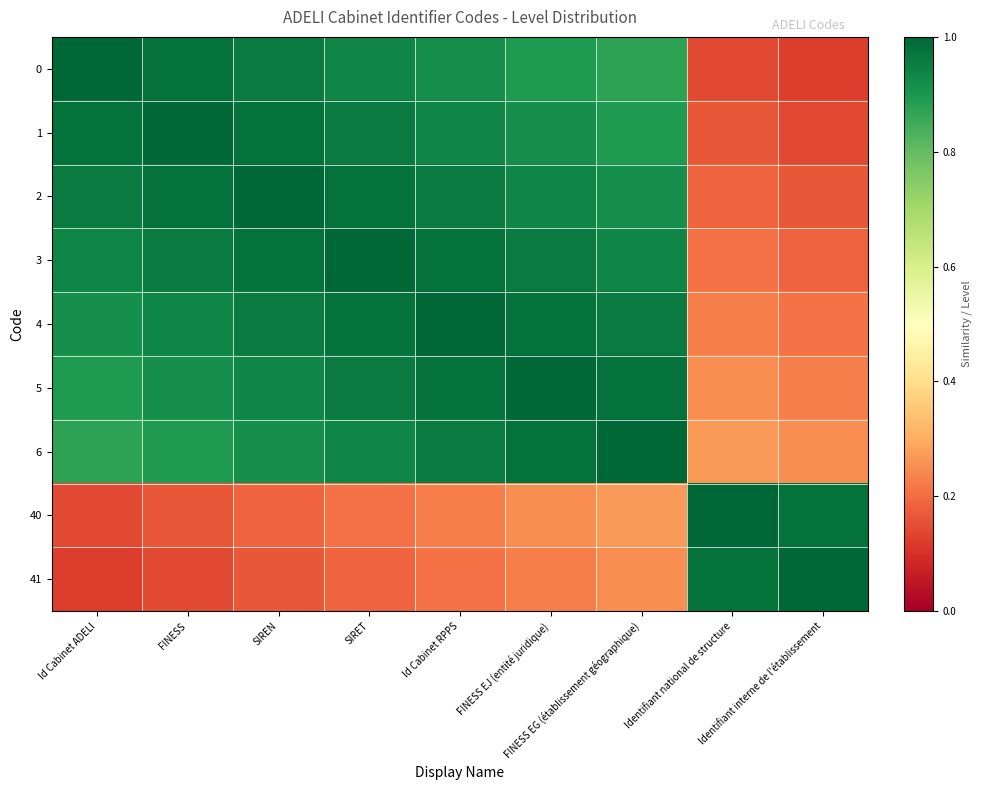

What is the minimum value shown in the chart?

0.1